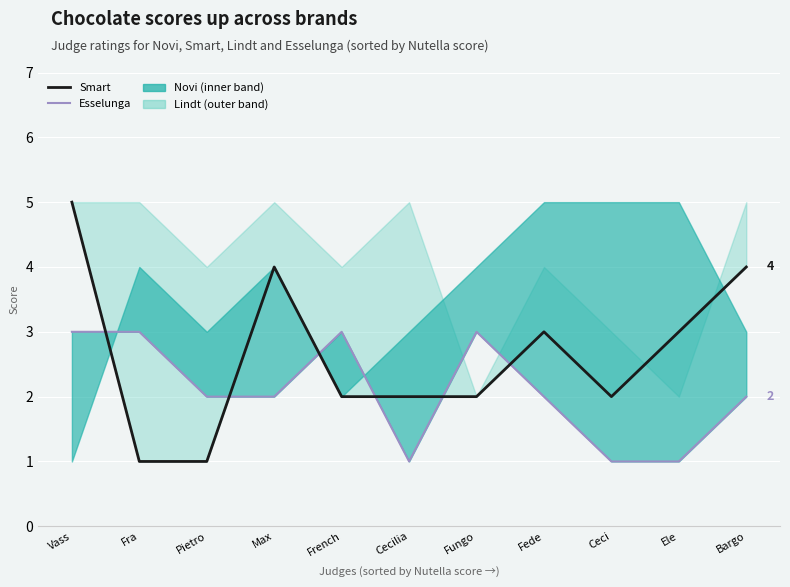

What is the label of the 4th point from the right?

Fede